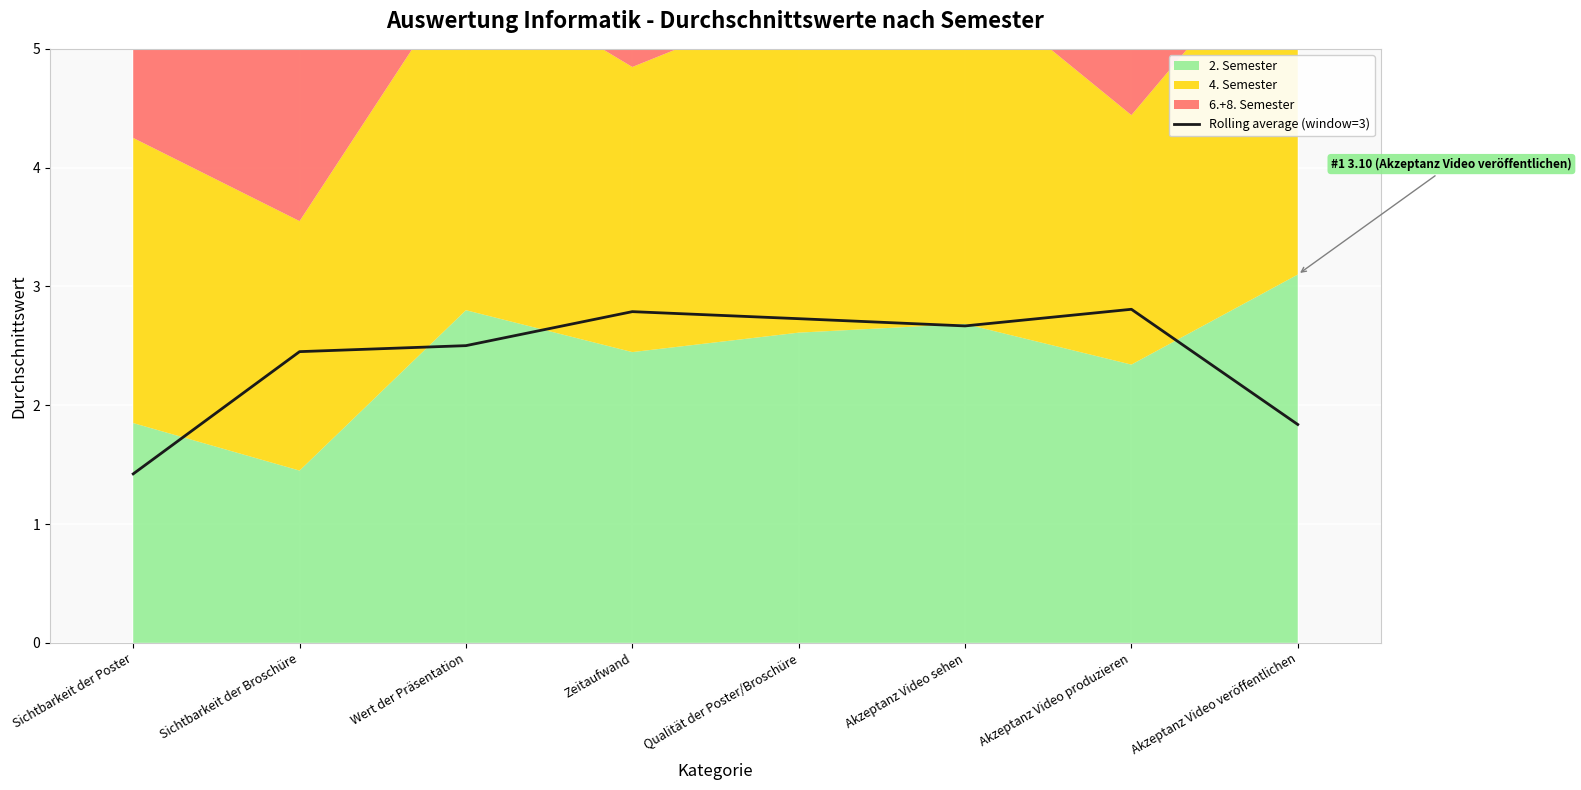

True or false: the data shows 1.4 at Sichtbarkeit der Poster.

True